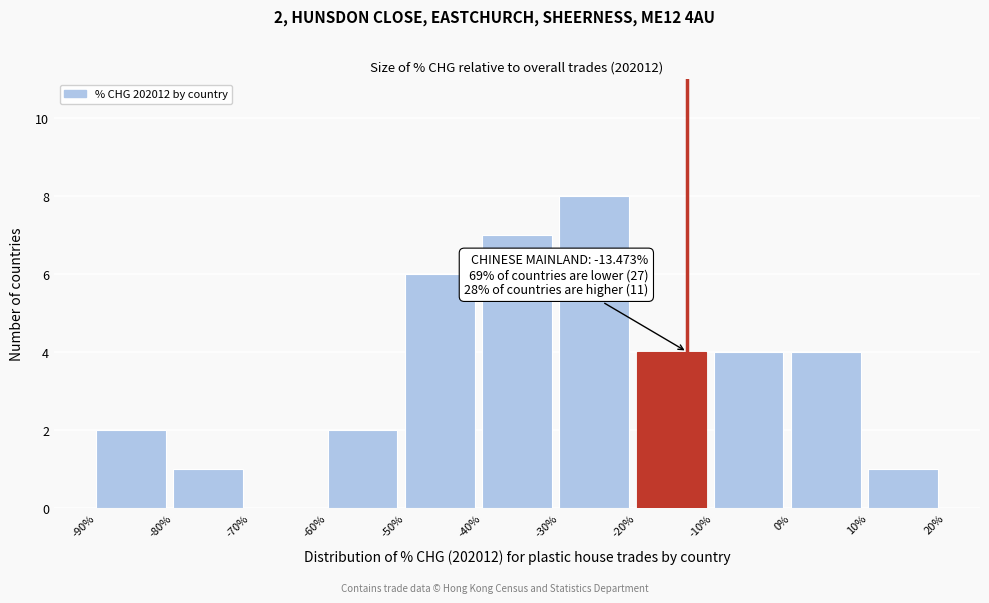

Which range on the x-axis has the tallest bar?

-30% to -20%